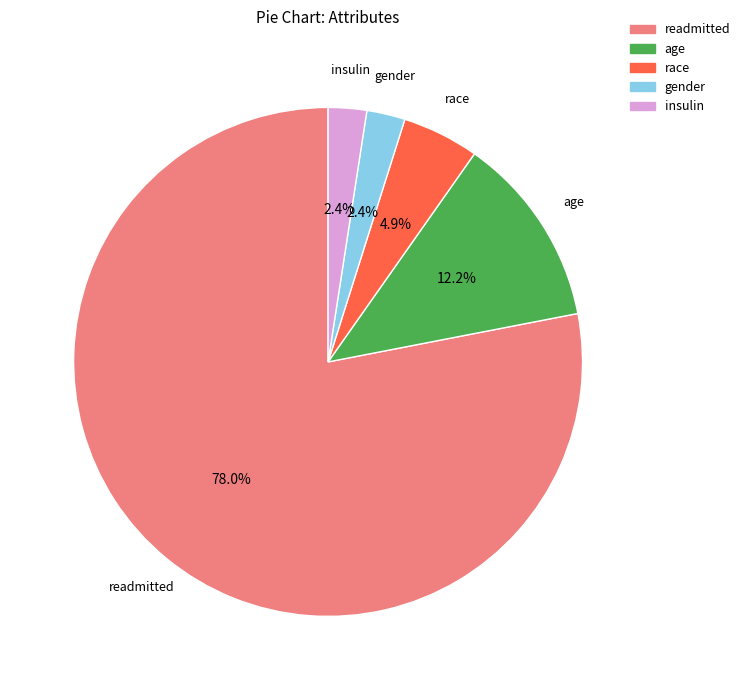

Which has a higher value, gender or readmitted?

readmitted